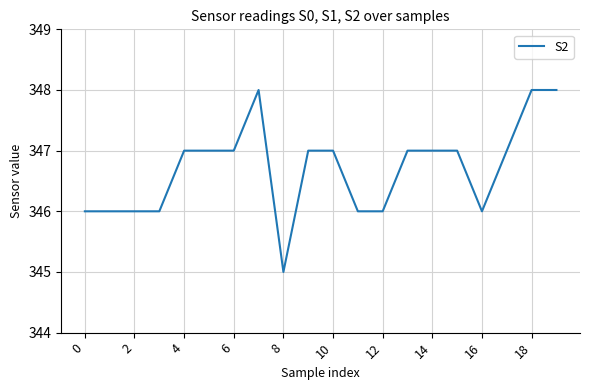

How many series are shown in this chart?

1